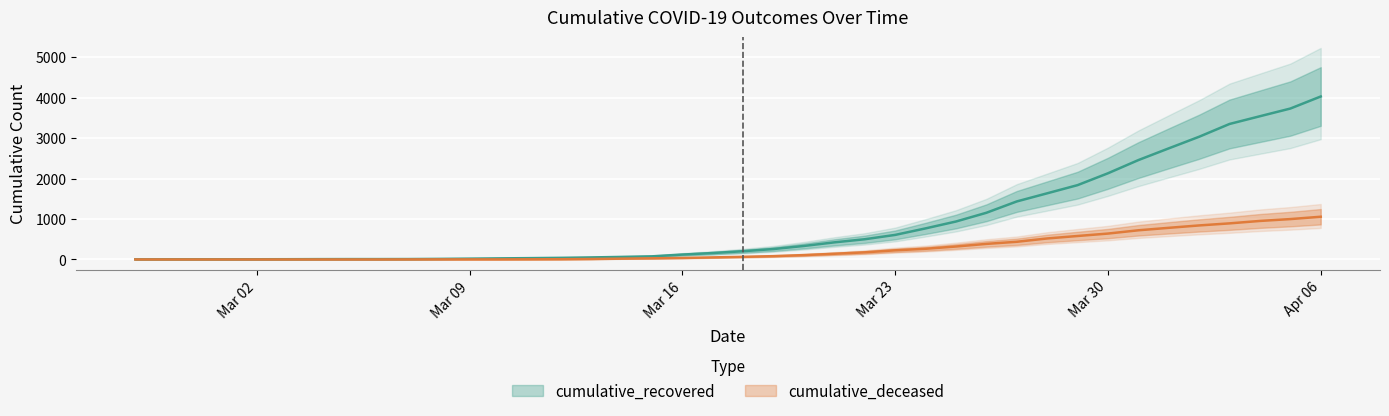

True or false: cumulative_recovered has a value of 111 at 2020-03-14.

False